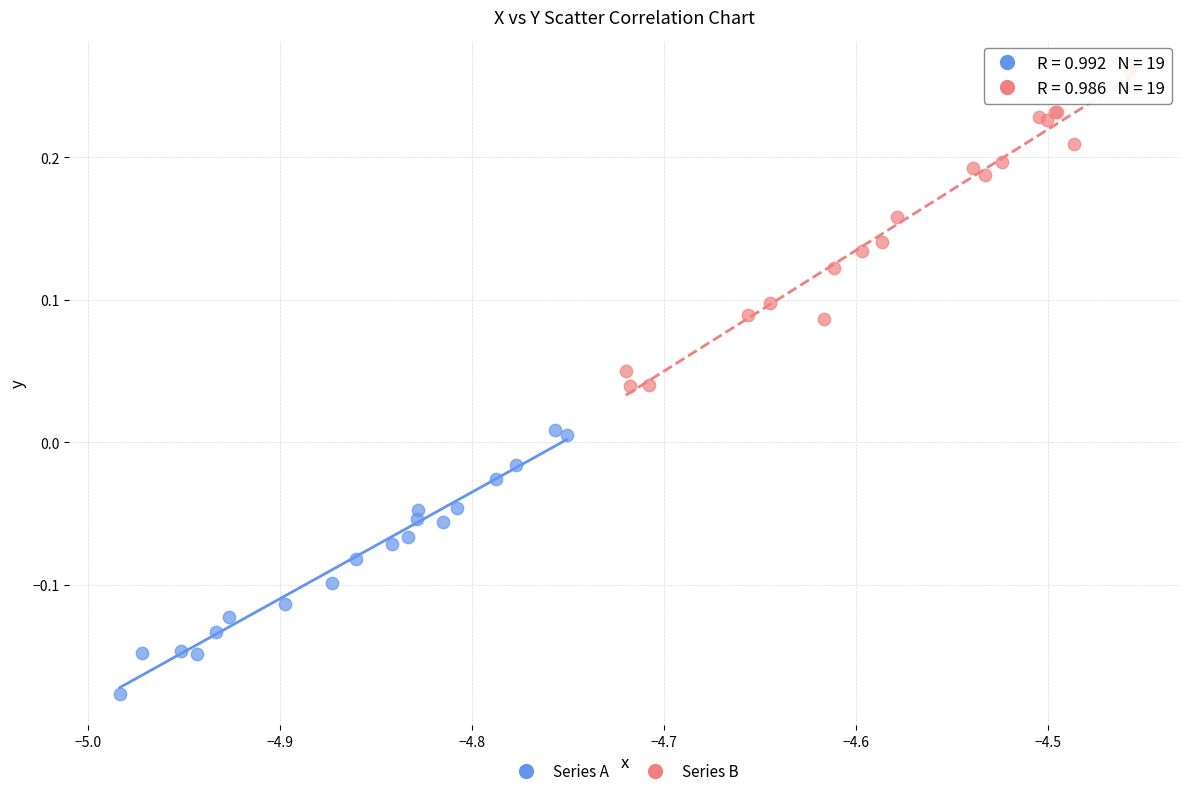

Which series contains the highest Y value?

Series B